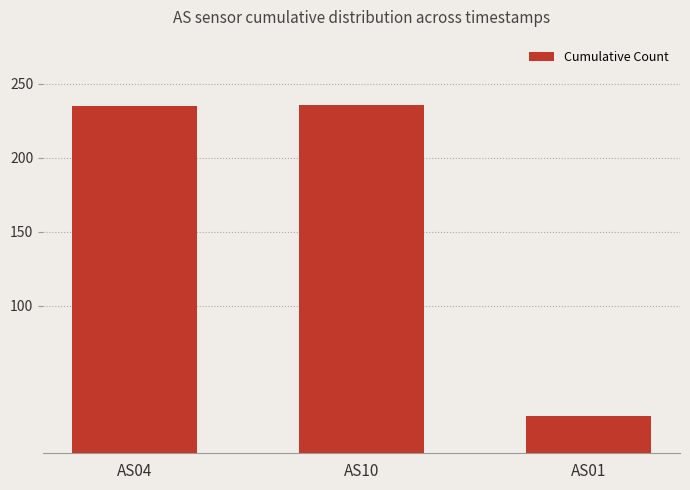

What is the difference between the values at AS01 and AS10?

211